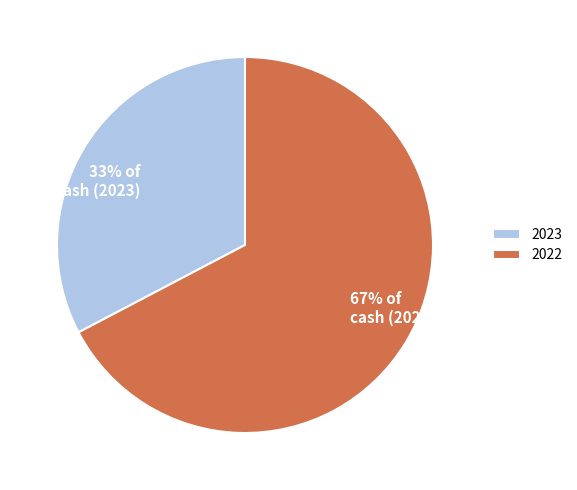

To the nearest percent, what portion does 2022 represent?

67%